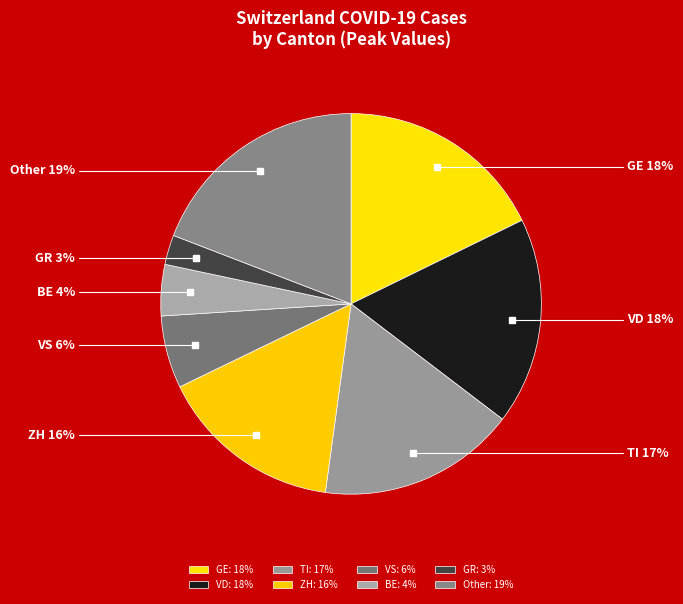

Is there any slice that represents more than half of the pie?

No